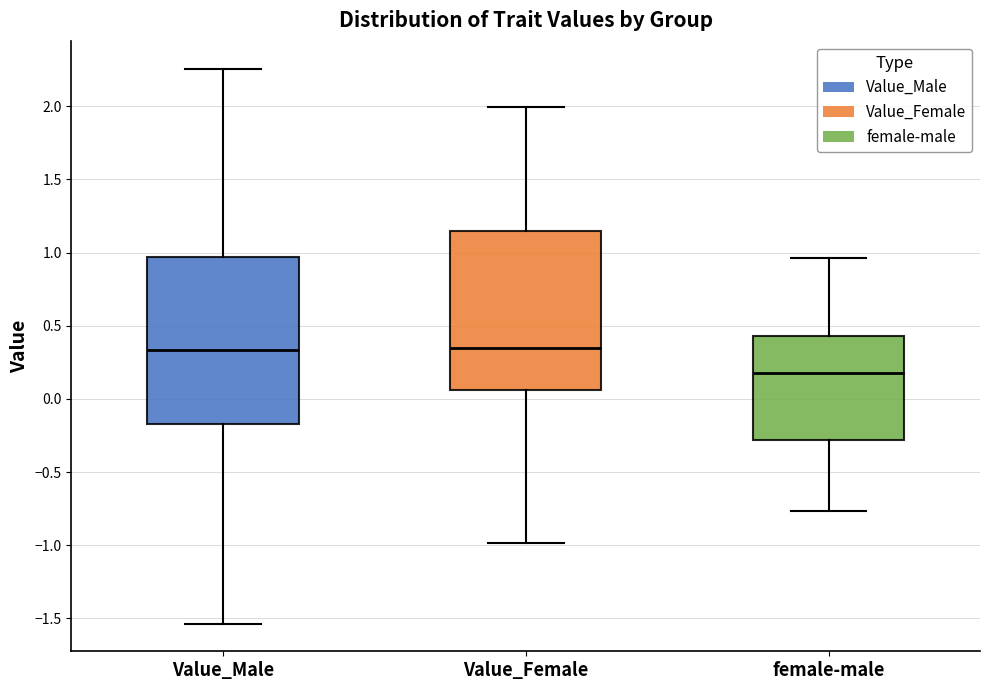

Reading left to right, read every box against the y-axis: the position of its median line, the range the box covers, and the ends of its whiskers. The values are not printed on the chart, so give them approximately, as read against the axis.

Value_Male: median 0.35, box -0.15 to 0.95, whiskers -1.55 to 2.25
Value_Female: median 0.35, box 0.05 to 1.15, whiskers -1.00 to 2.00
female-male: median 0.20, box -0.30 to 0.45, whiskers -0.75 to 0.95